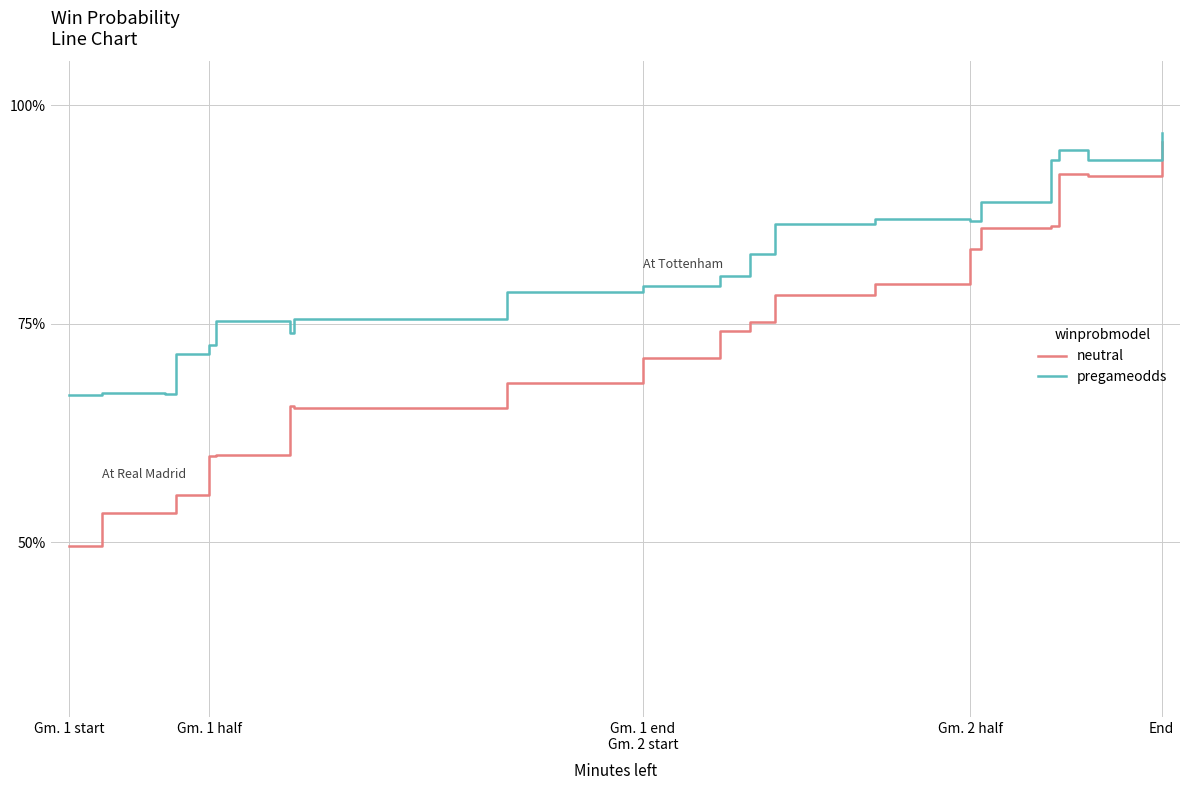

Which series has the largest range (max minus min)?

neutral